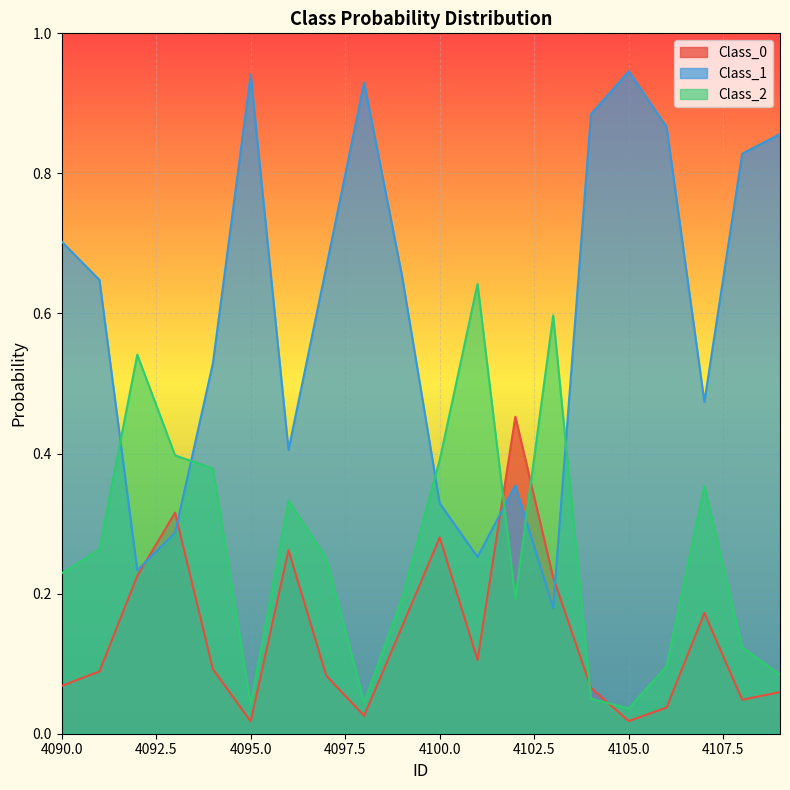

How many data points does each series have?

20